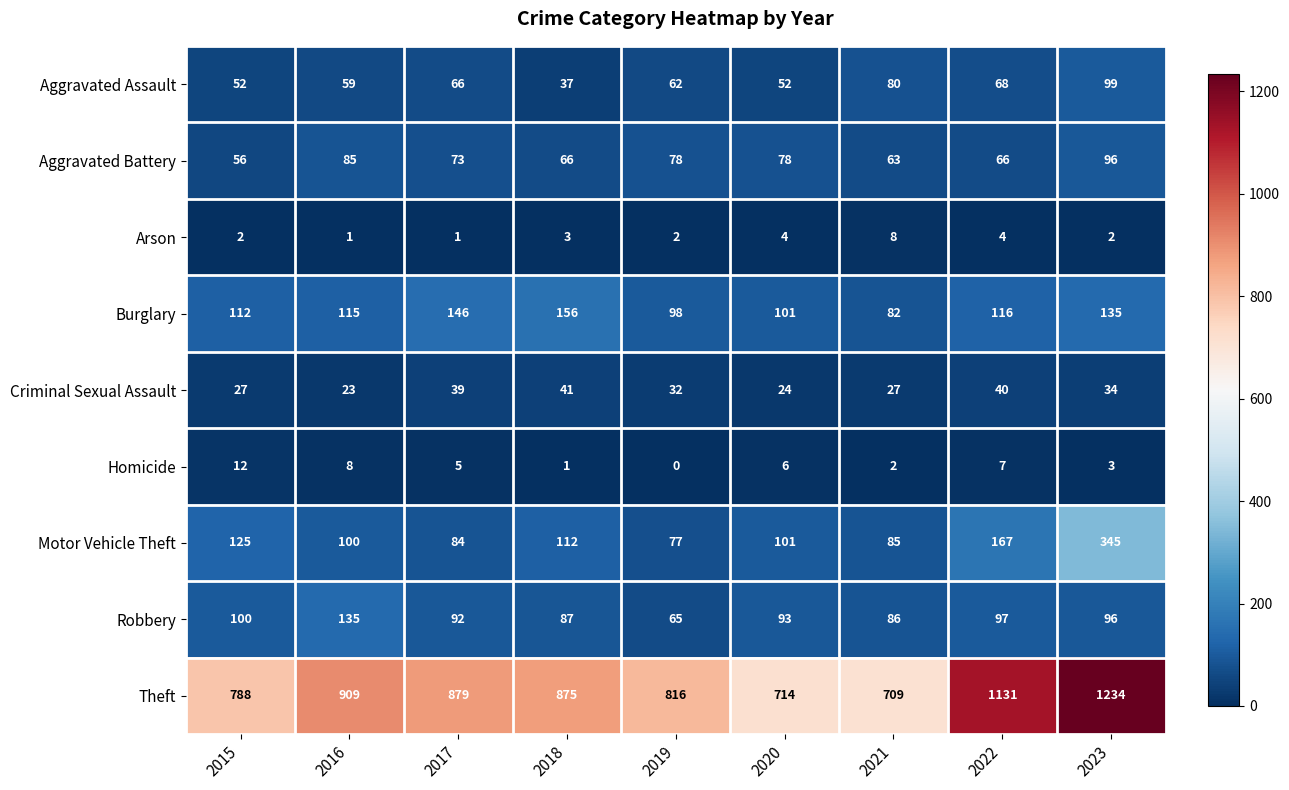

True or false: Robbery has a value of 65 at 2019.

True